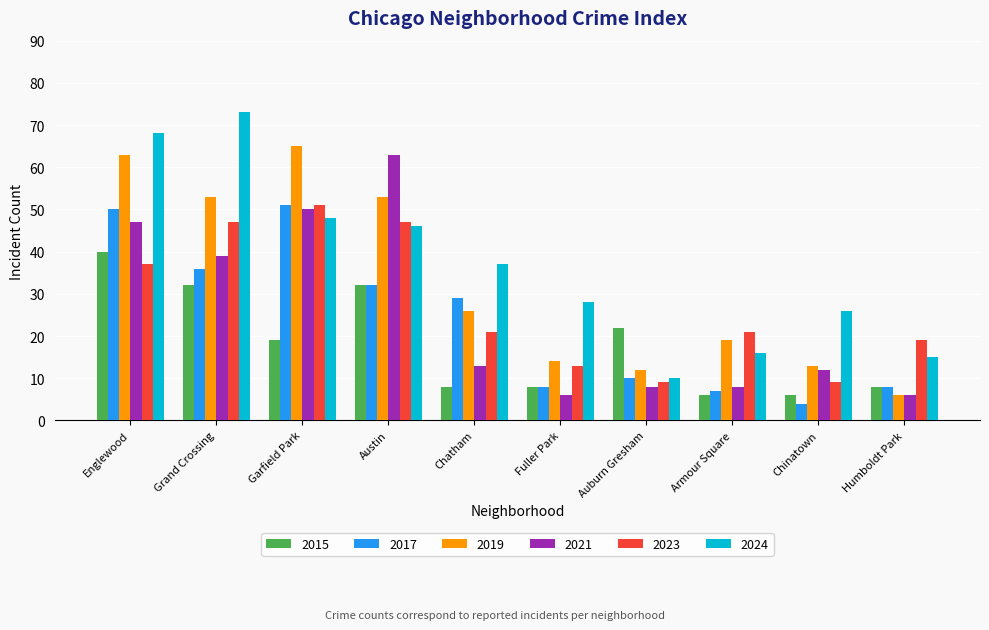

Reading left to right, what are all the values shown in this chart?

2015: Englewood=40	Grand Crossing=32	Garfield Park=19	Austin=32	Chatham=8	Fuller Park=8	Auburn Gresham=22	Armour Square=6	Chinatown=6	Humboldt Park=8
2017: Englewood=50	Grand Crossing=36	Garfield Park=51	Austin=32	Chatham=29	Fuller Park=8	Auburn Gresham=10	Armour Square=7	Chinatown=4	Humboldt Park=8
2019: Englewood=63	Grand Crossing=53	Garfield Park=65	Austin=53	Chatham=26	Fuller Park=14	Auburn Gresham=12	Armour Square=19	Chinatown=13	Humboldt Park=6
2021: Englewood=47	Grand Crossing=39	Garfield Park=50	Austin=63	Chatham=13	Fuller Park=6	Auburn Gresham=8	Armour Square=8	Chinatown=12	Humboldt Park=6
2023: Englewood=37	Grand Crossing=47	Garfield Park=51	Austin=47	Chatham=21	Fuller Park=13	Auburn Gresham=9	Armour Square=21	Chinatown=9	Humboldt Park=19
2024: Englewood=68	Grand Crossing=73	Garfield Park=48	Austin=46	Chatham=37	Fuller Park=28	Auburn Gresham=10	Armour Square=16	Chinatown=26	Humboldt Park=15